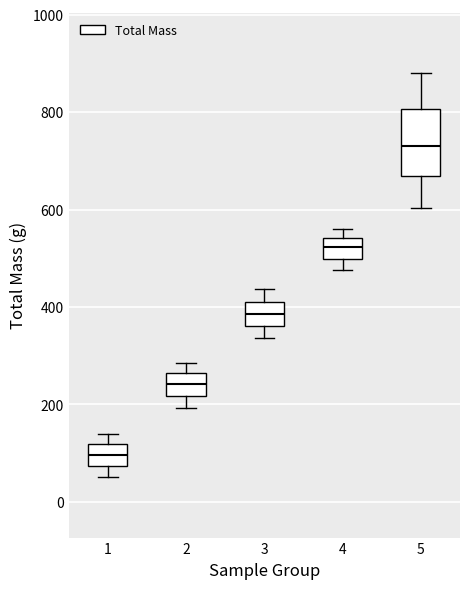

Reading left to right, transcribe this box plot: for each box, give where its median line is, the range the box spans, and where its two whiskers end, as read against the y-axis. The values are not printed on the chart, so give them approximately, as read against the axis.

1: median 100, box 80 to 120, whiskers 60 to 140
2: median 240, box 220 to 260, whiskers 200 to 280
3: median 380, box 360 to 420, whiskers 340 to 440
4: median 520, box 500 to 540, whiskers 480 to 560
5: median 740, box 660 to 800, whiskers 600 to 880